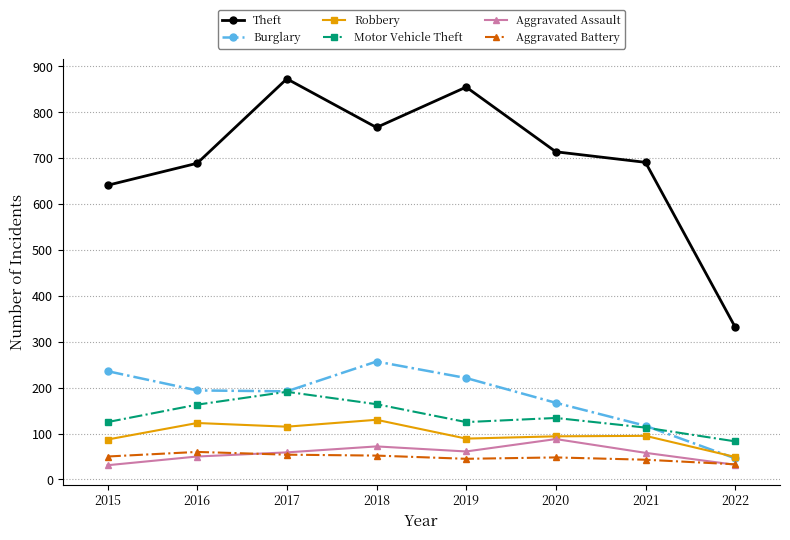

How many values in the Robbery series are below 95?

4